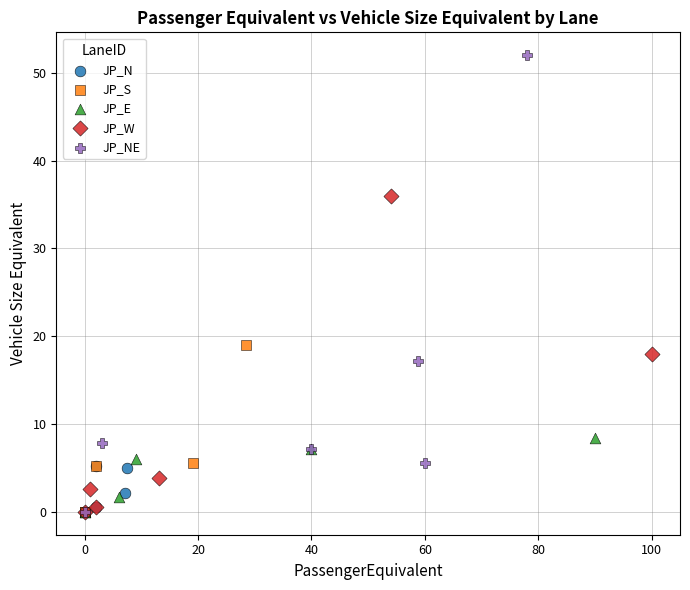

What are all the series names shown in the legend?

JP_N, JP_S, JP_E, JP_W, JP_NE